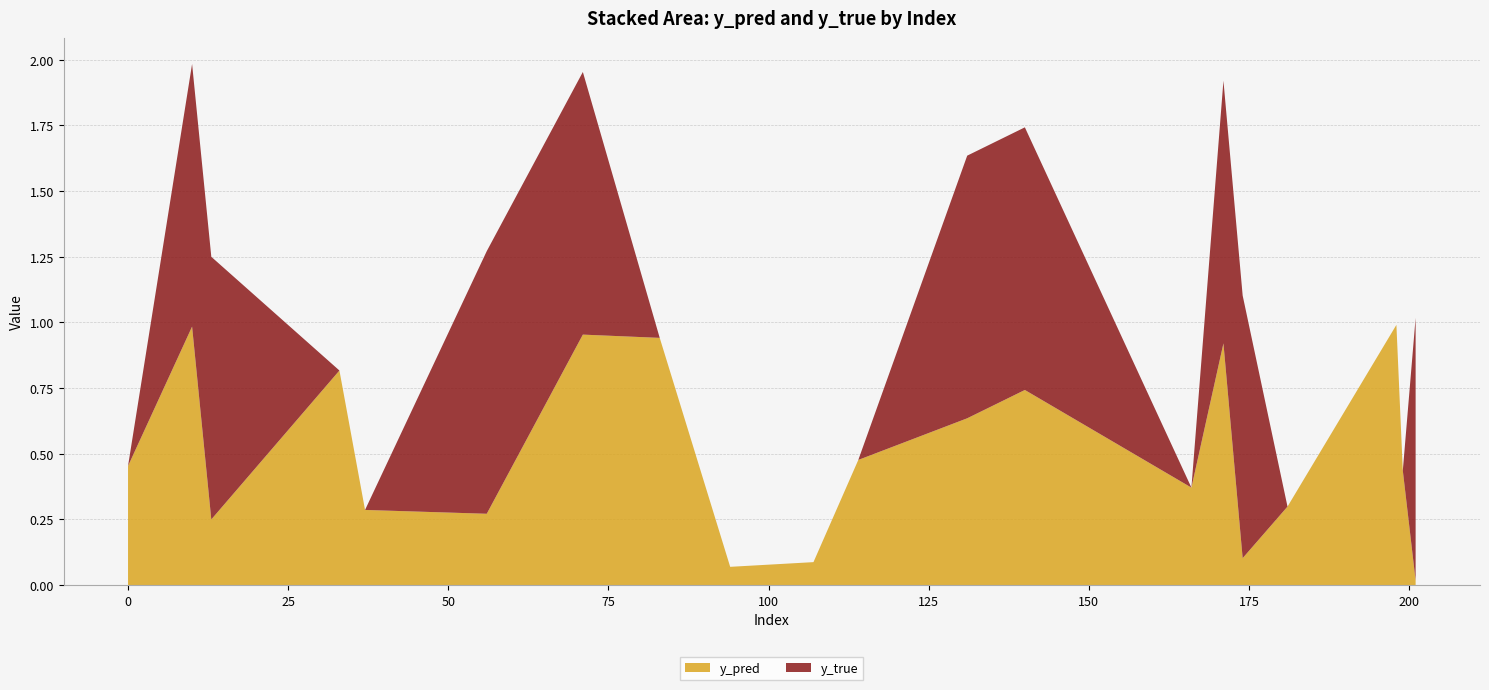

Reading left to right, what are all the values shown in this chart?

y_pred: 0.5	1.0	0.2	0.8	0.3	0.3	1.0	0.9	0.1	0.1	0.5	0.6	0.7	0.4	0.9	0.1	0.3	1.0	0.4	0.0
y_true: 0.0	1.0	1.0	0.0	0.0	1.0	1.0	0.0	0.0	0.0	0.0	1.0	1.0	0.0	1.0	1.0	0.0	0.0	0.0	1.0